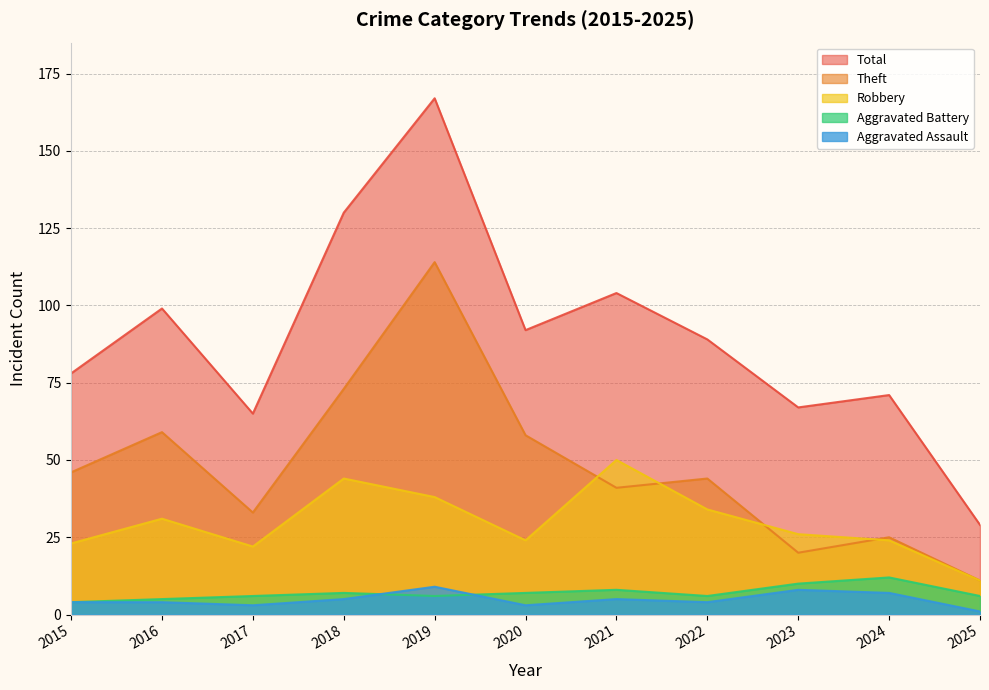

Where is Aggravated Assault nearest to the value 5?

2018